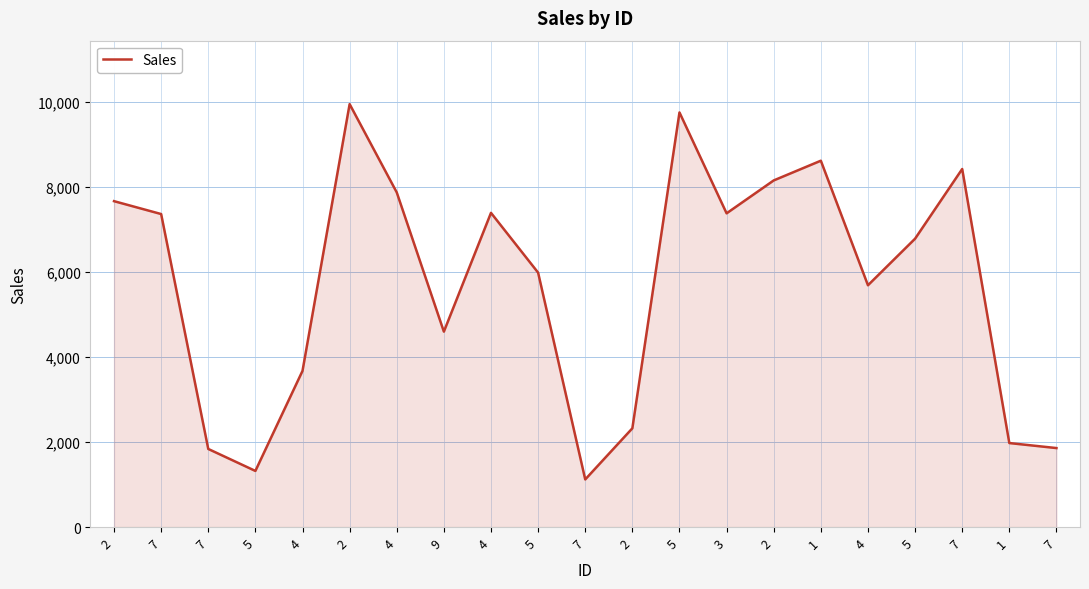

Is this an area chart (filled region under the line)?

Yes